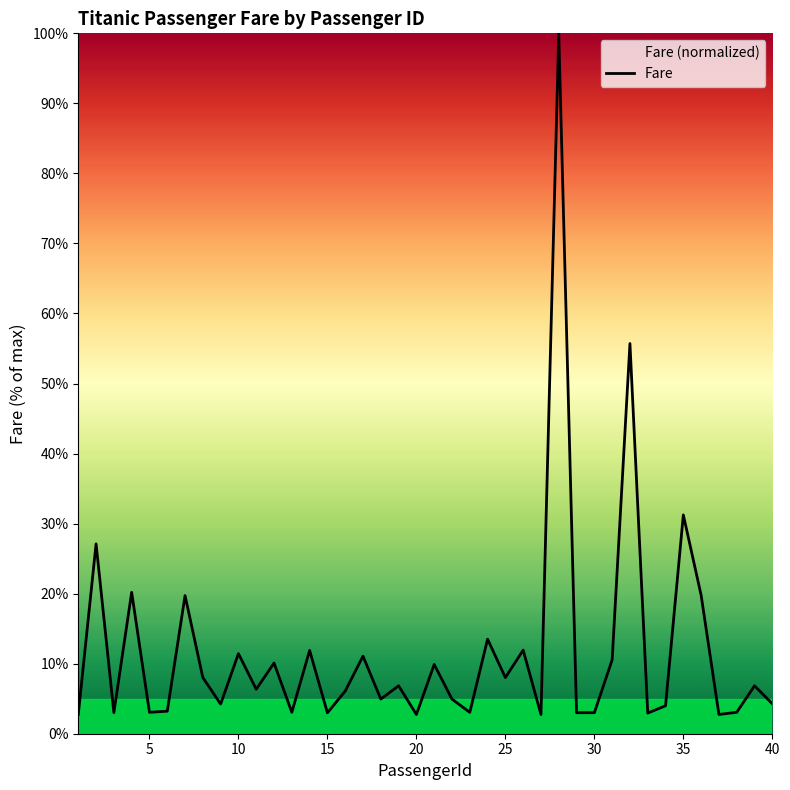

Count the number of data series in this chart.

1